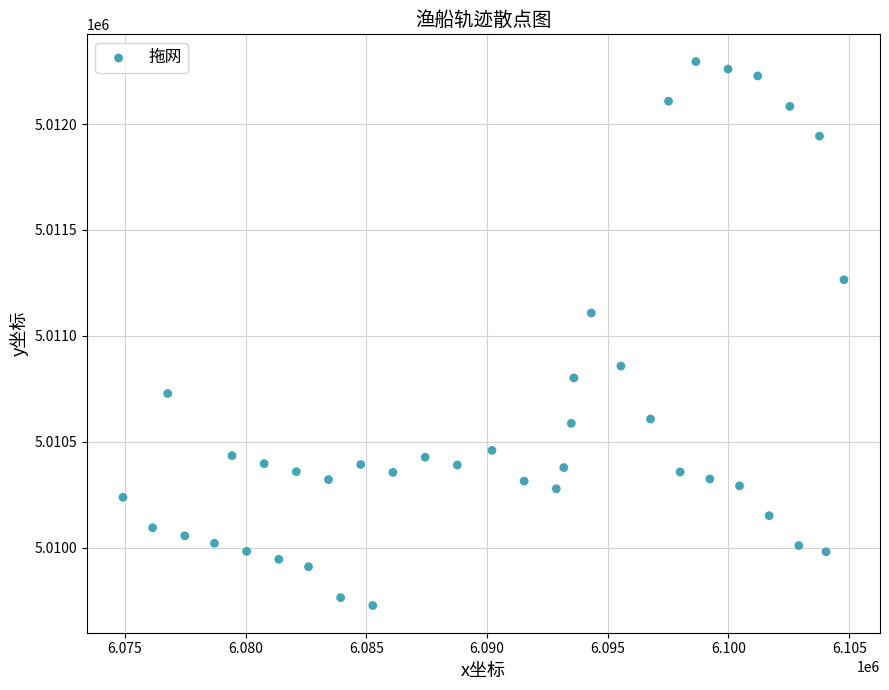

What Y value in the scatter plot is closest to 5011010?

5011107.6